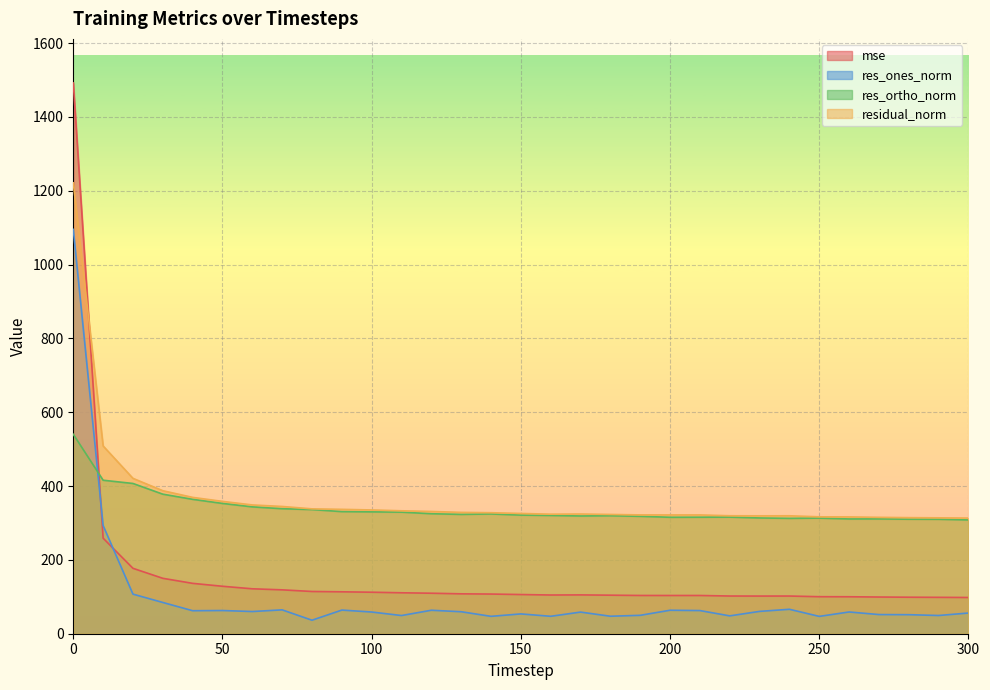

What is the maximum value for res_ones_norm?

1095.5